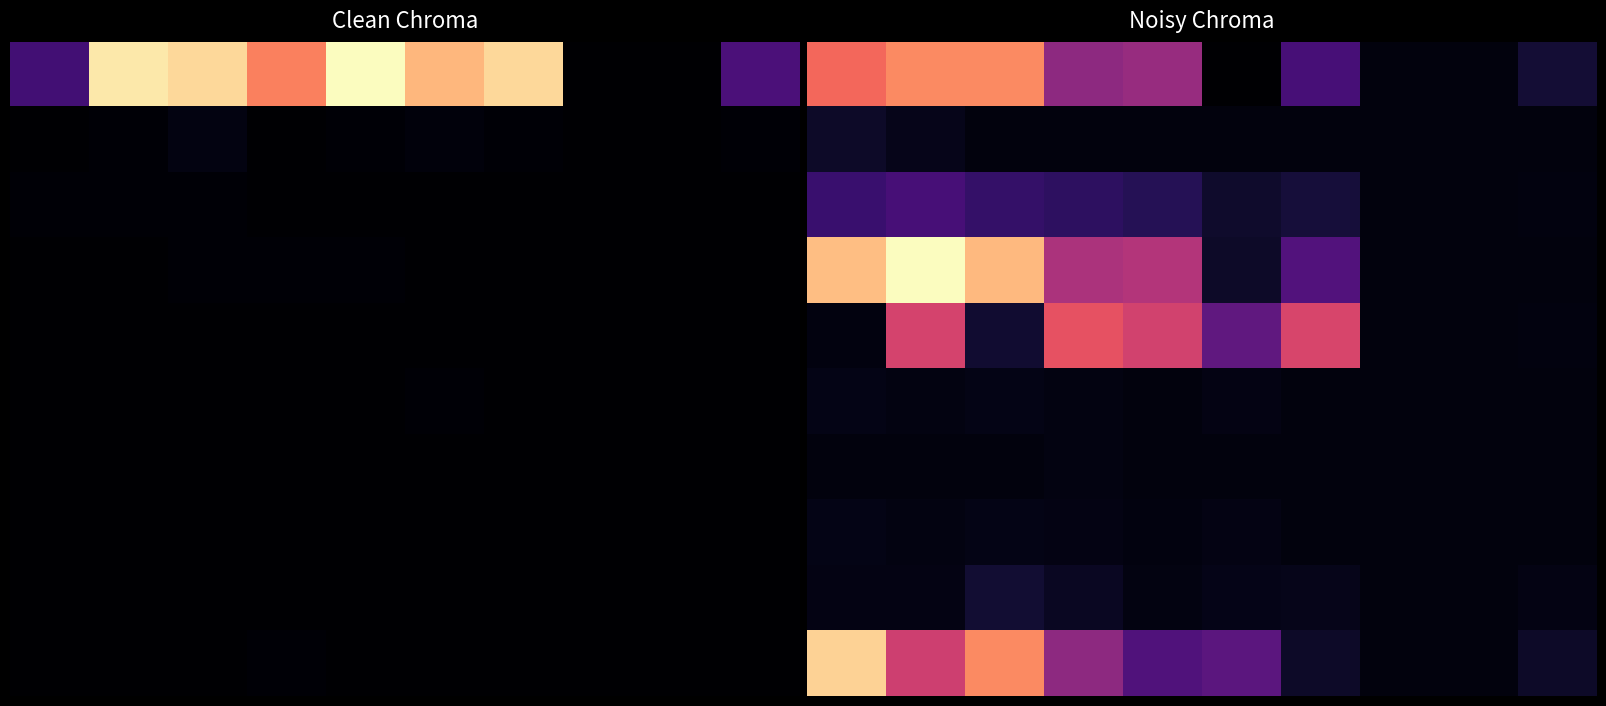

At which category is the sum across all series the highest?

1